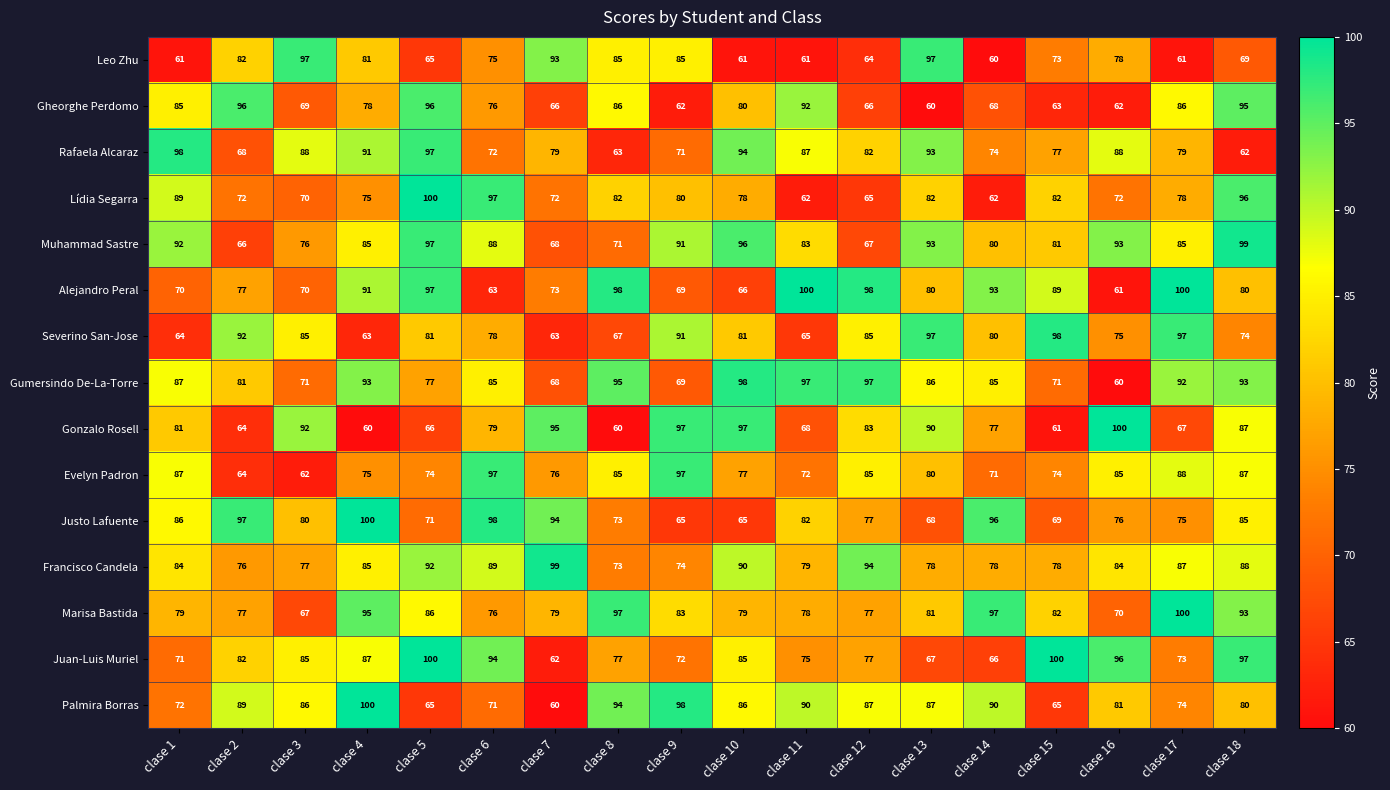

What is the minimum value shown in the chart?

60